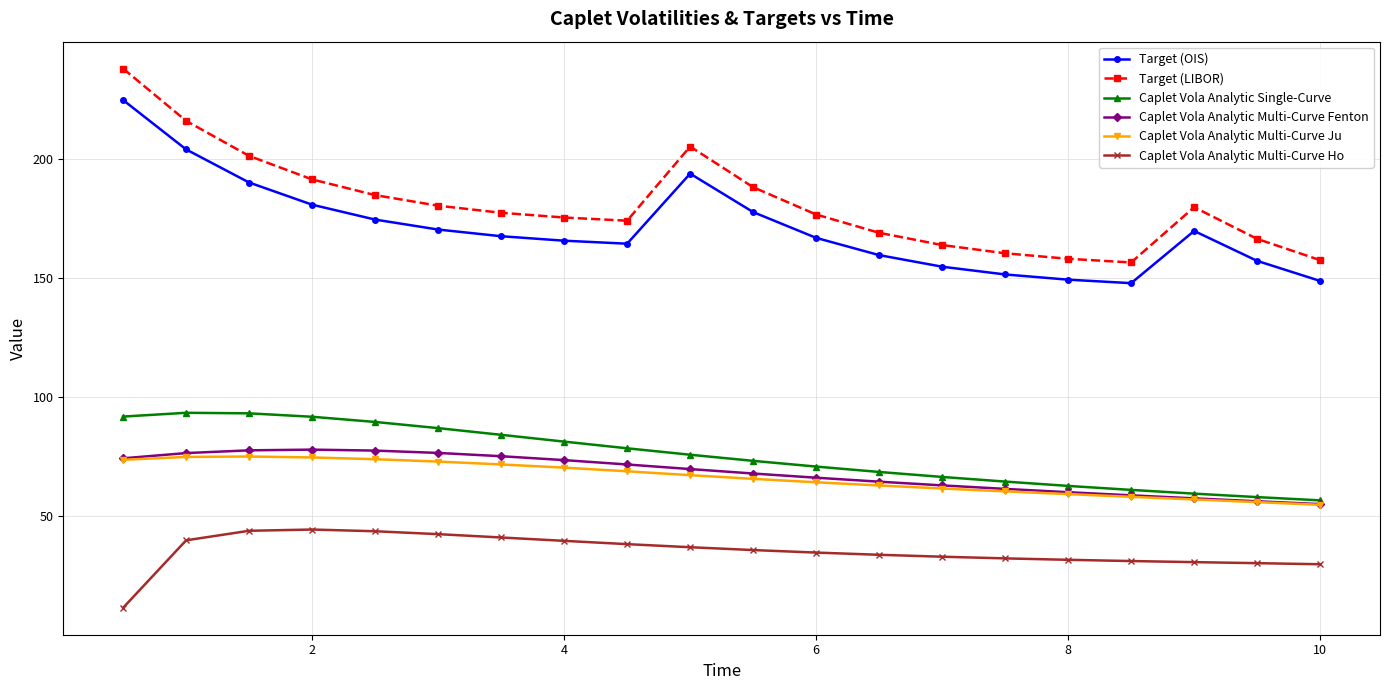

True or false: Target (OIS) and Caplet Vola Analytic Multi-Curve Fenton intersect in this chart.

False